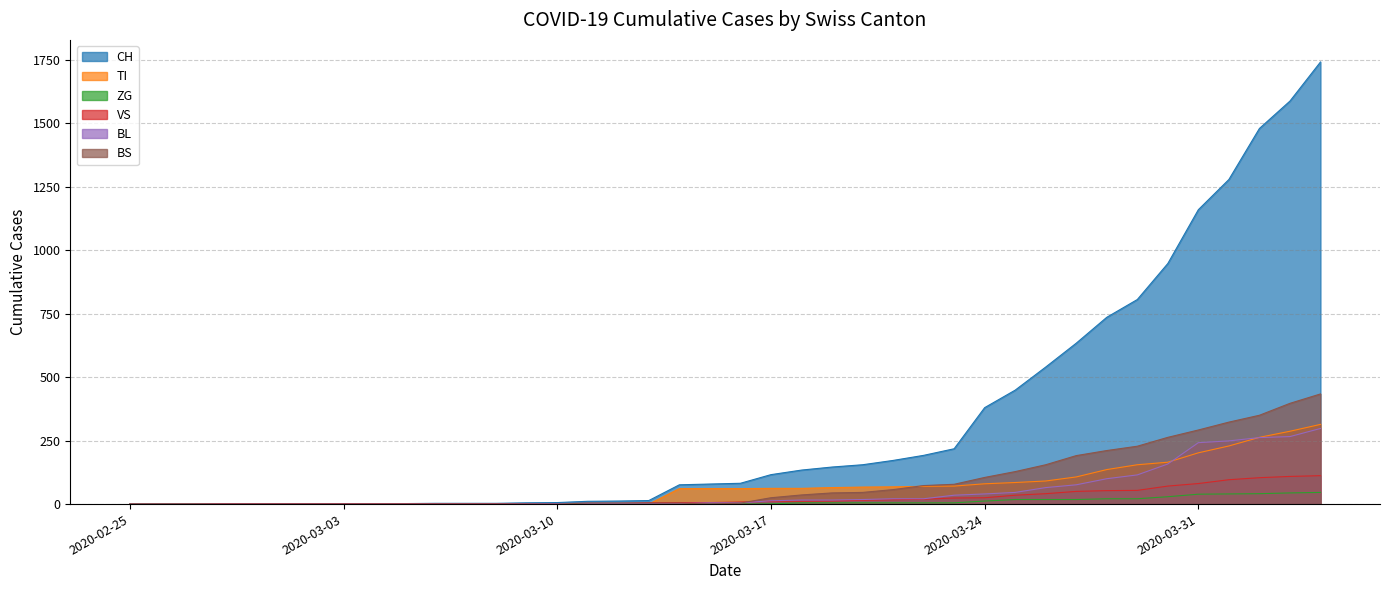

Which series has the largest range (max minus min)?

CH